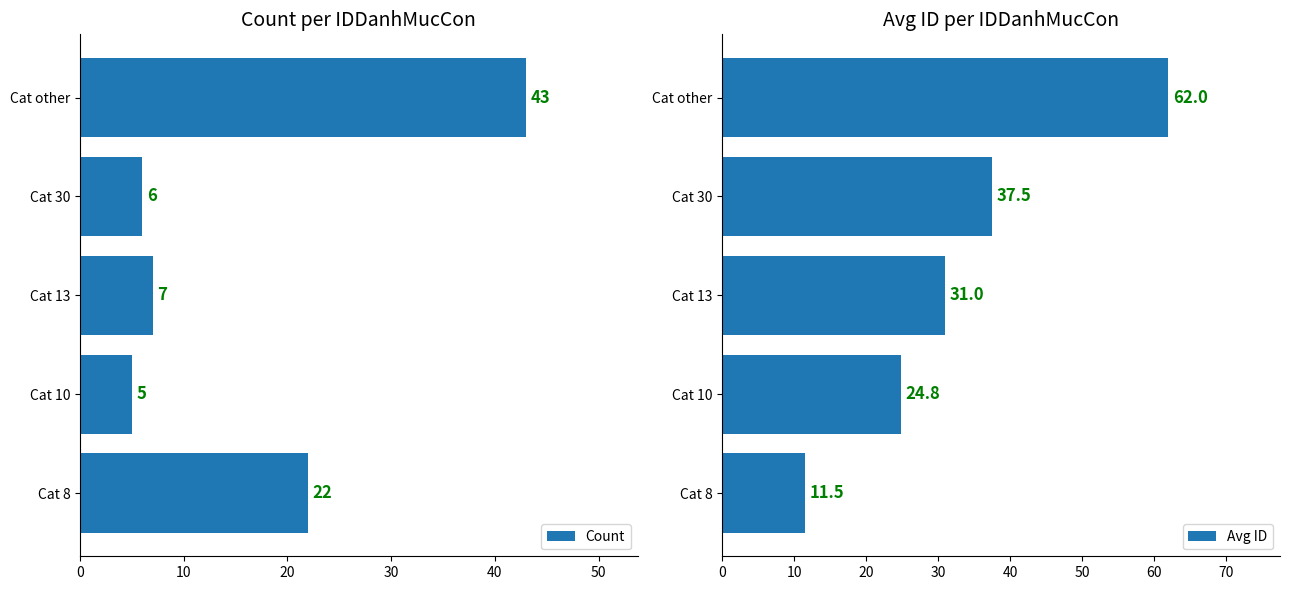

Reading left to right, extract all data points from this chart.

Count: 22.0	5.0	7.0	6.0	43.0
Avg ID: 11.5	24.8	31.0	37.5	62.0